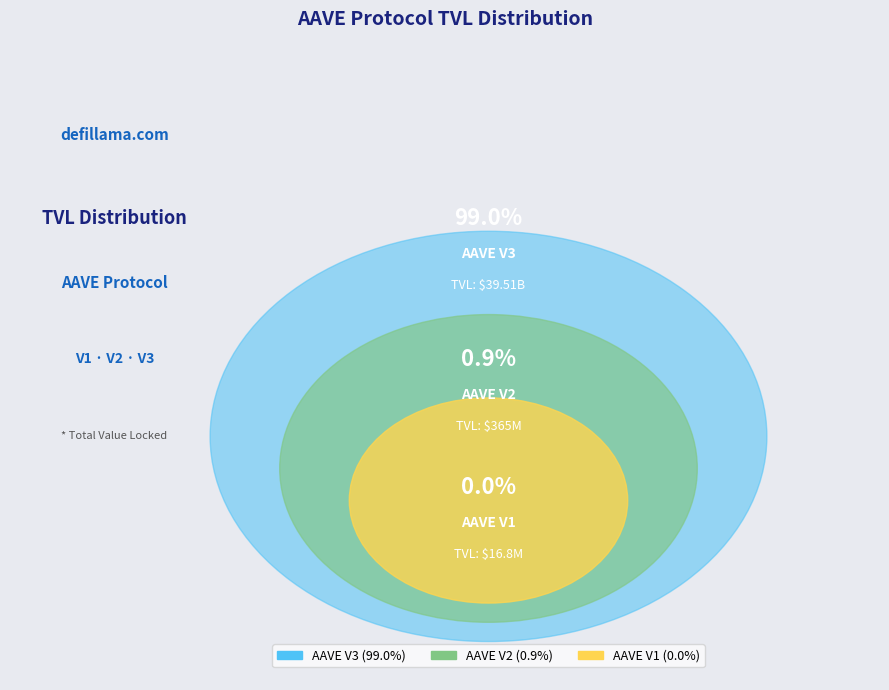

Which category has the biggest portion of the pie?

AAVE V3